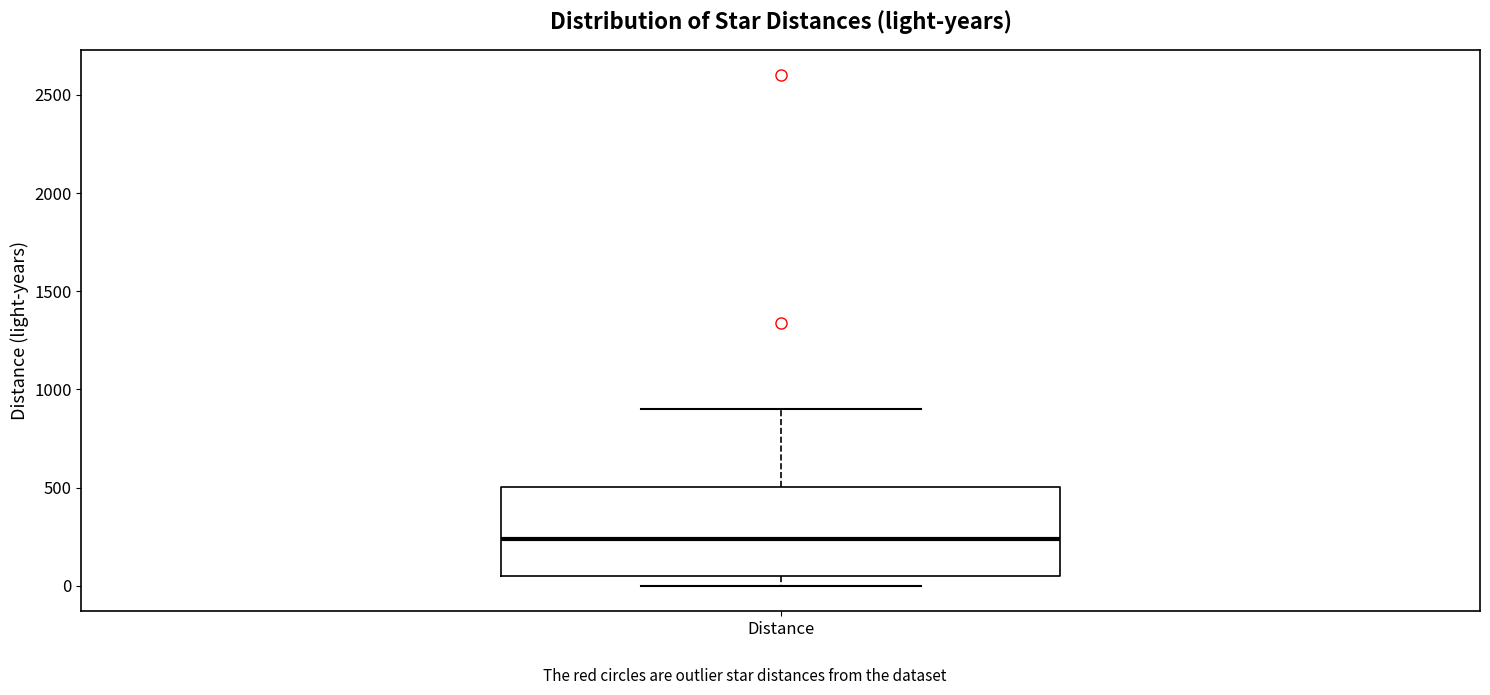

Transcribe this box plot: give where the median line is, the range the box spans, and where the two whiskers end, as read against the y-axis. The values are not printed on the chart, so give them approximately, as read against the axis.

median 250, box 50 to 500, whiskers 0 to 900